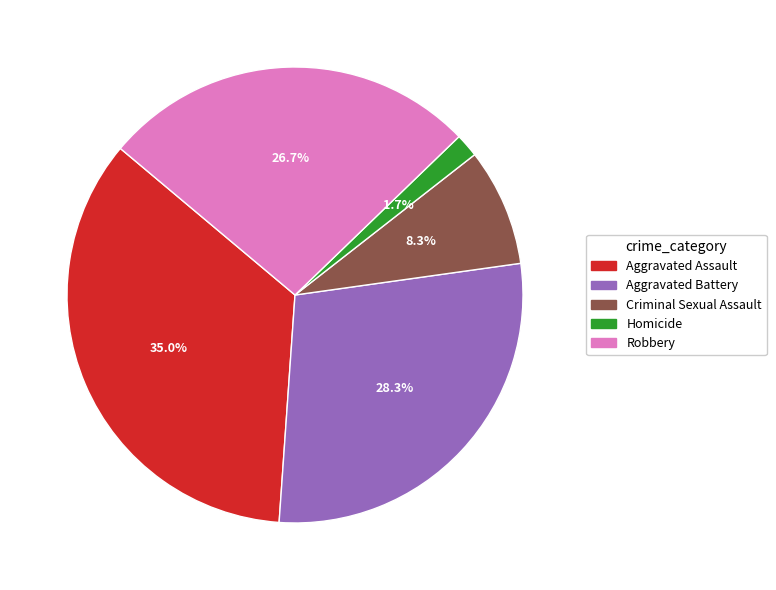

To the nearest percent, what is the difference between the largest and smallest slice percentages?

33%